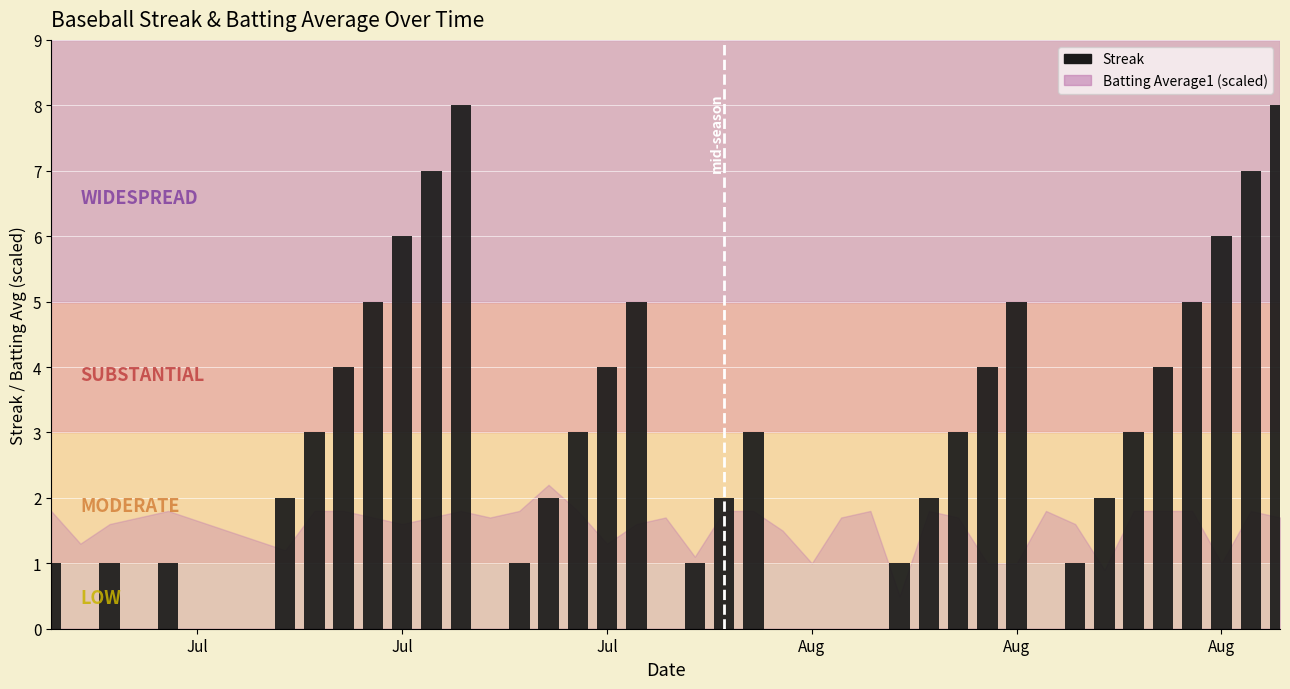

What is the sum of all values?

110